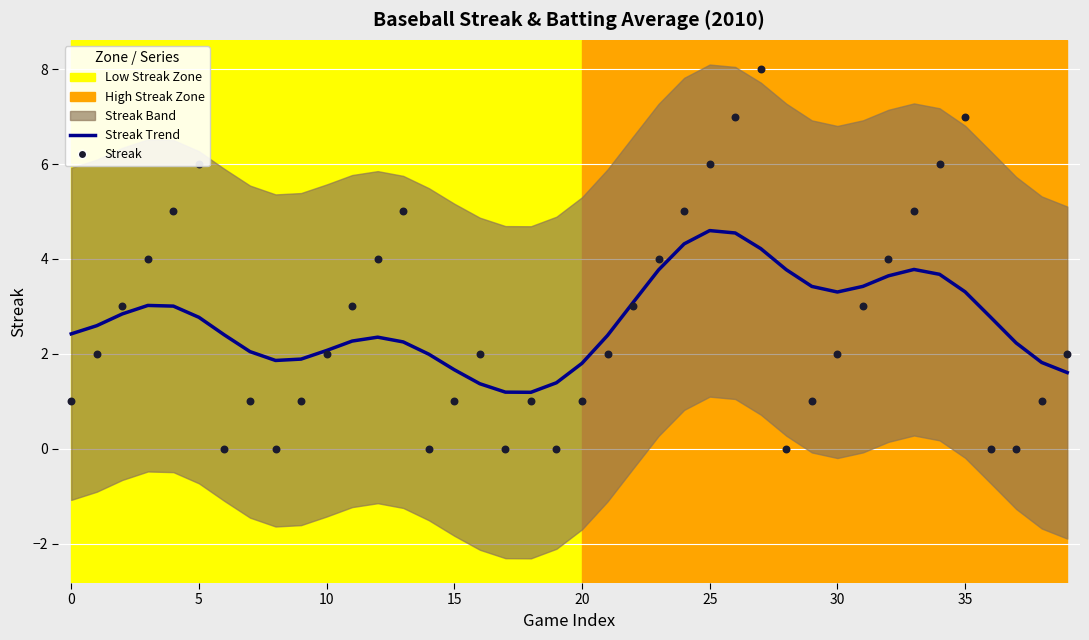

At how many categories does at least one series exceed 7?

1